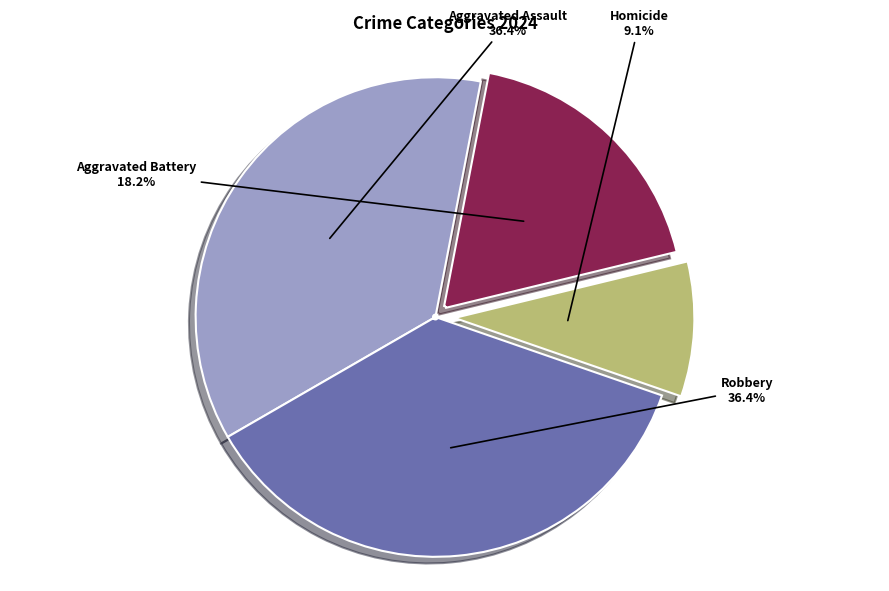

Is there any slice that represents more than half of the pie?

No